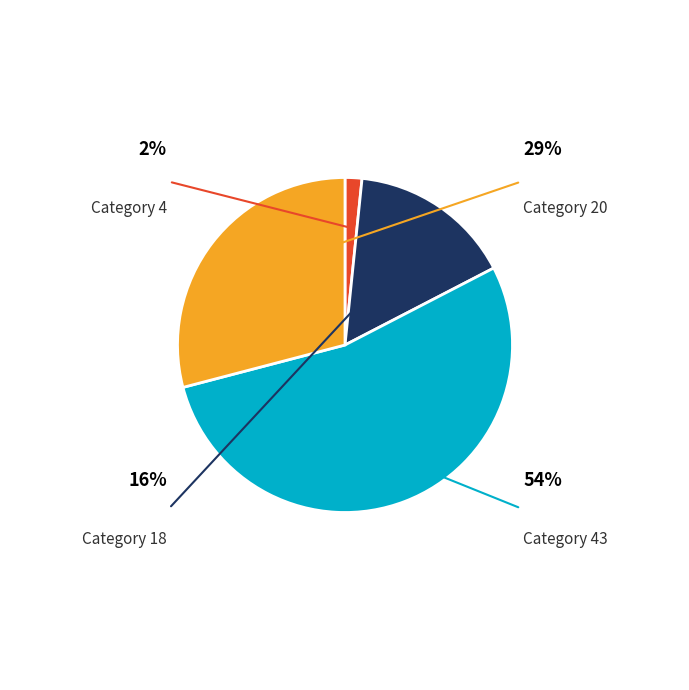

Count the number of slices in the pie.

4